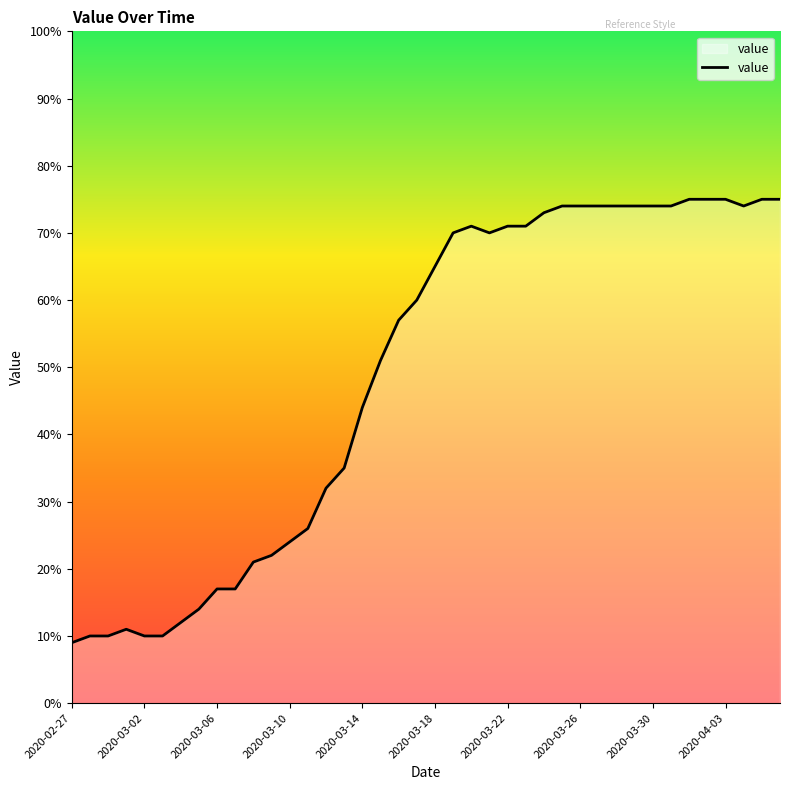

What is the difference between the maximum and minimum values?

66